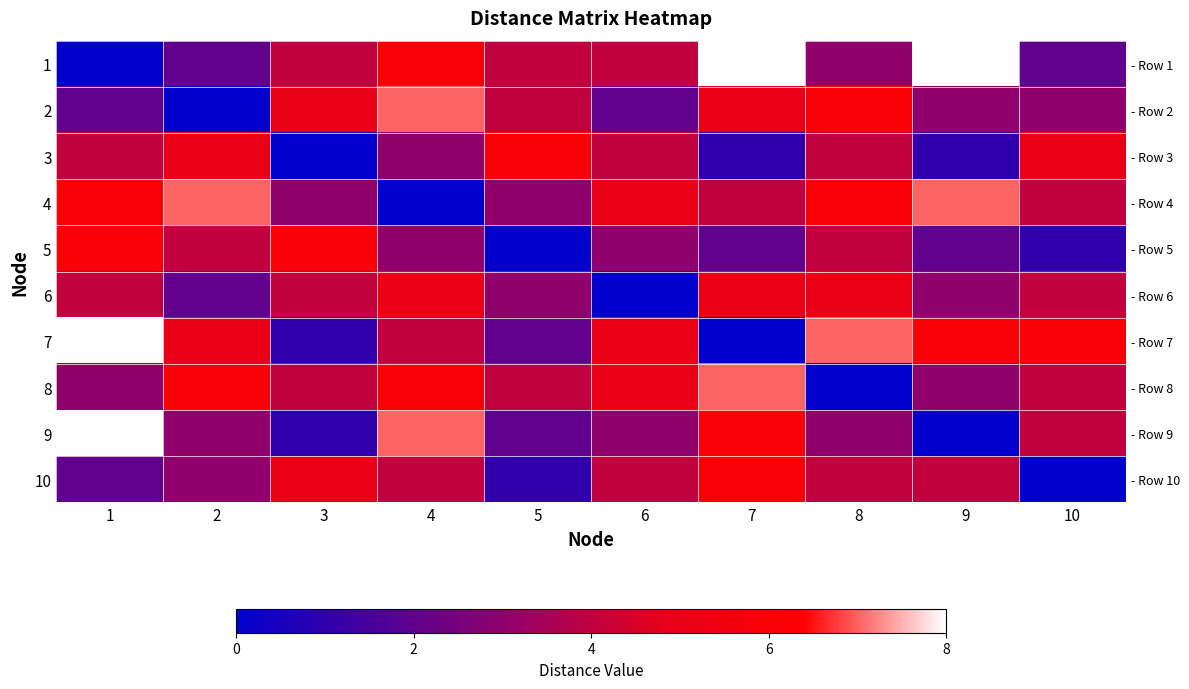

What is the average value of the 4 series?

4